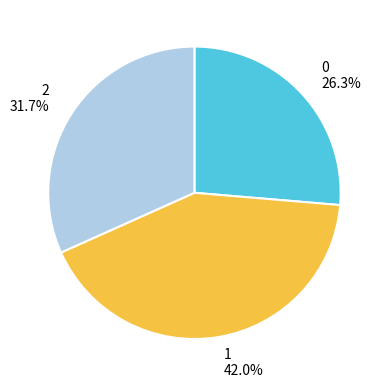

What percentage is the 2 slice, to the nearest percent?

32%